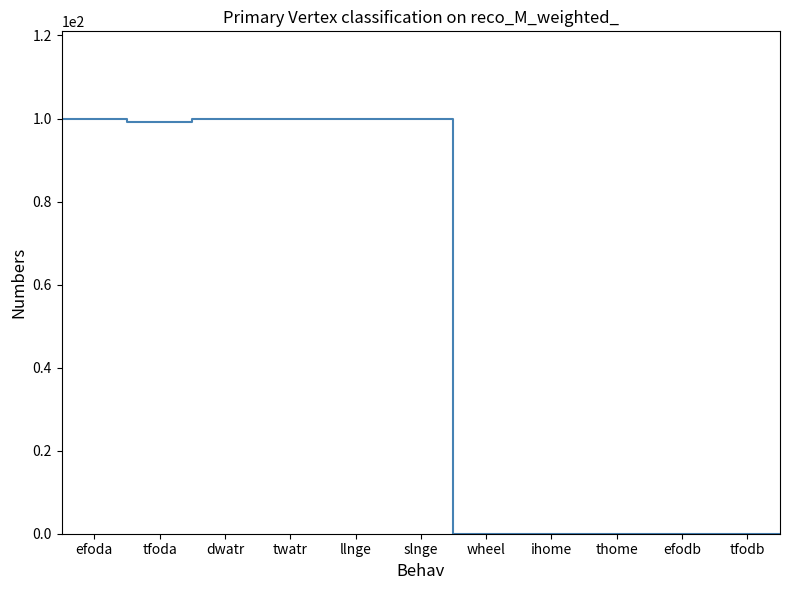

How many series are shown in this chart?

1